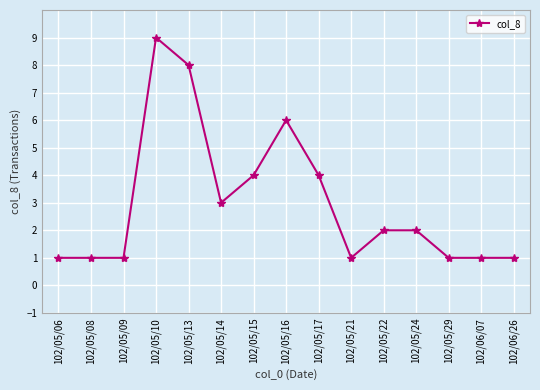

How many lines are shown in the chart?

1